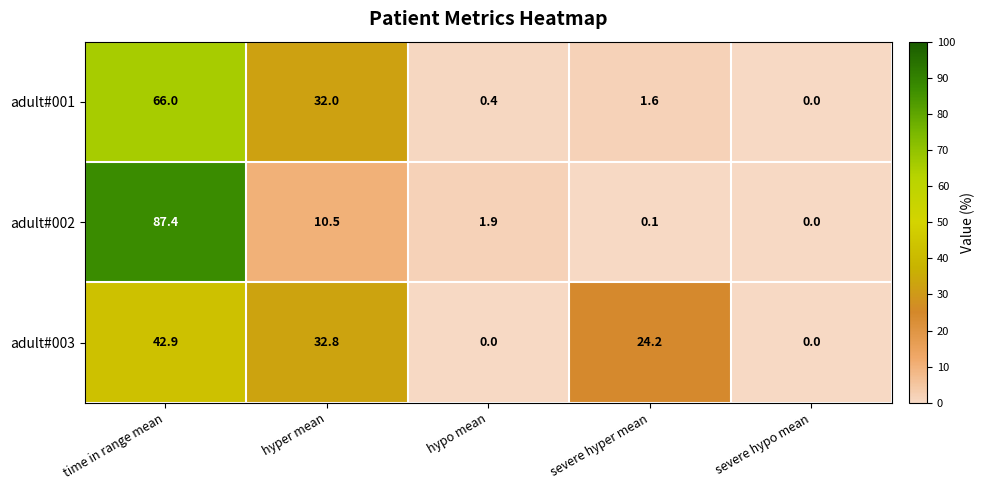

Reading left to right, list all the values displayed in this chart.

adult#001: 66.0	32.0	0.4	1.6	0.0
adult#002: 87.4	10.5	1.9	0.1	0.0
adult#003: 42.9	32.8	0.0	24.2	0.0